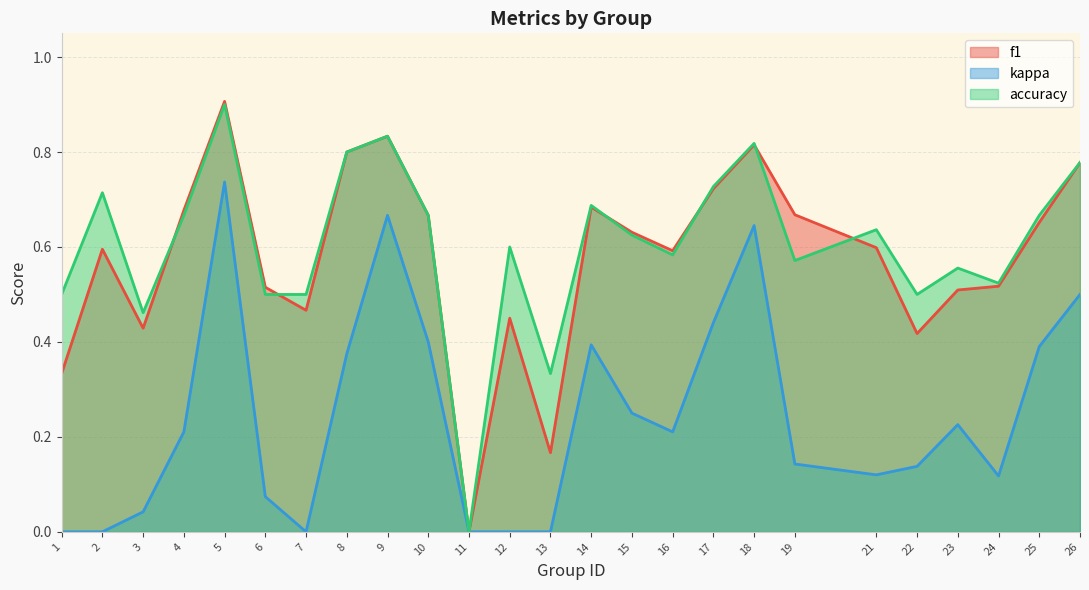

The value of kappa at 17 is 0.8. True or false?

False